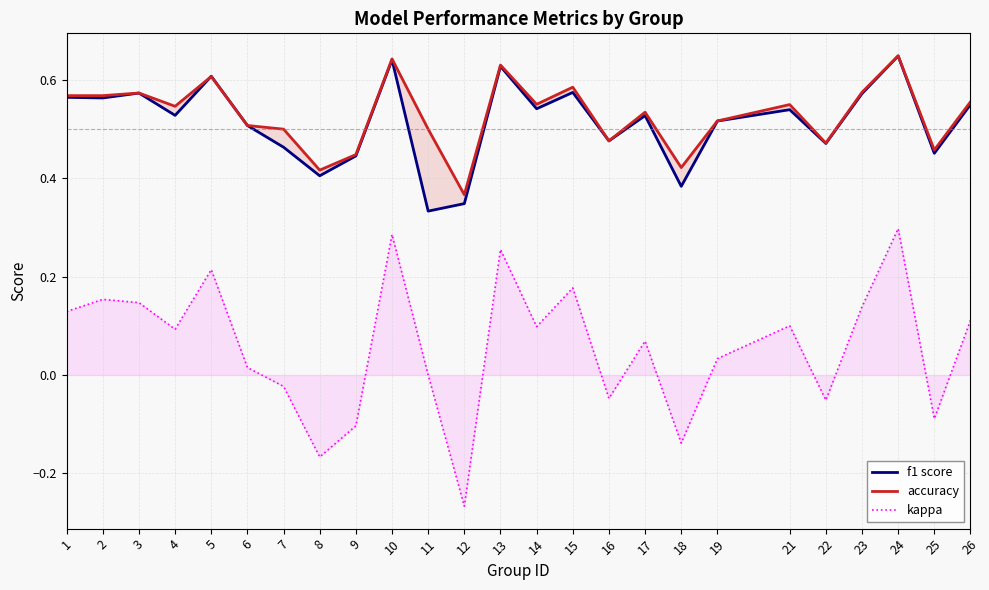

In kappa, how many points are lower than both neighbors (excluding endpoints)?

8